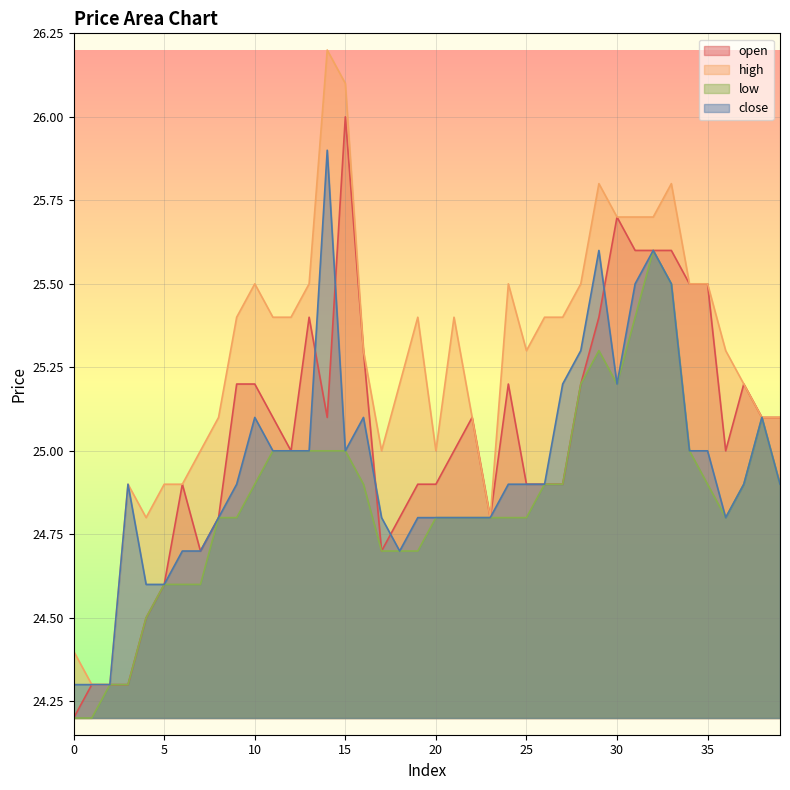

How many times do close and open cross each other?

5